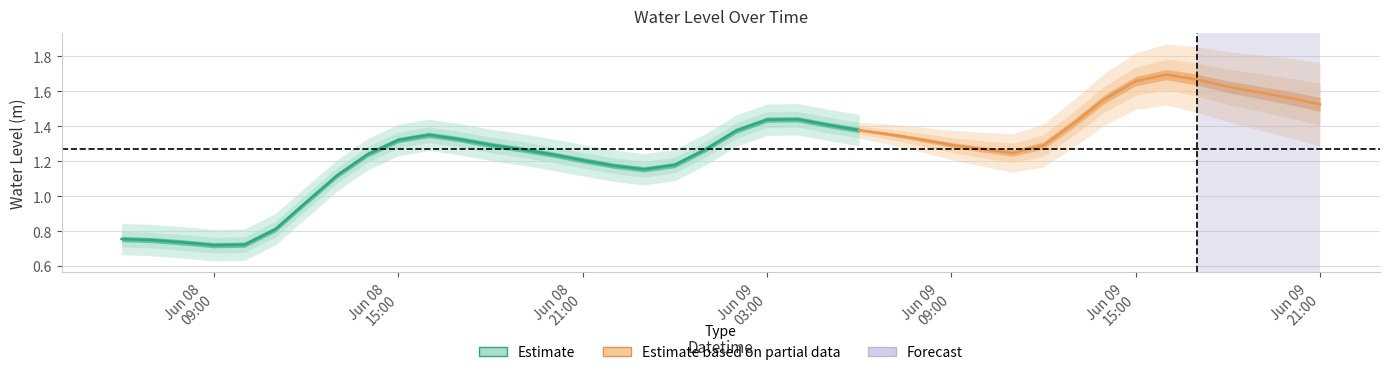

At which label is the value closest to 1?

2024-06-08 12:00:00